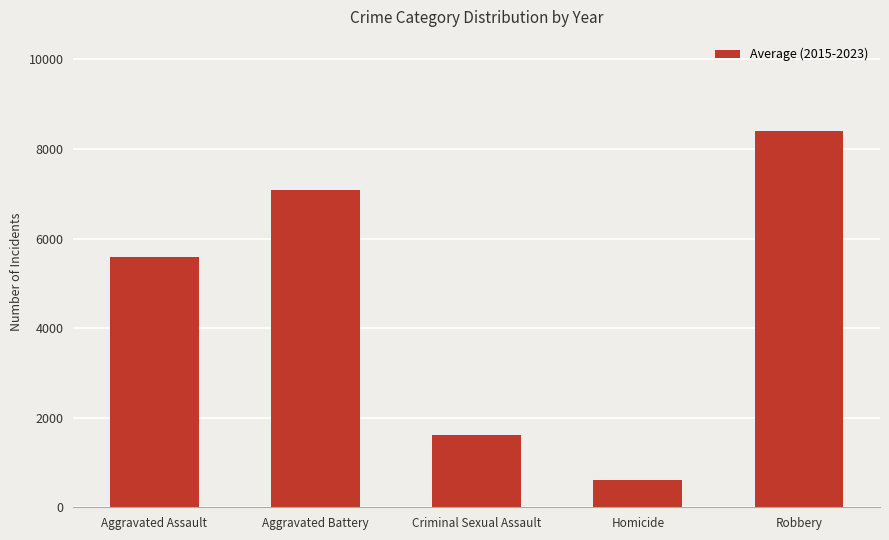

At which category does the chart reach its peak across all series?

Robbery